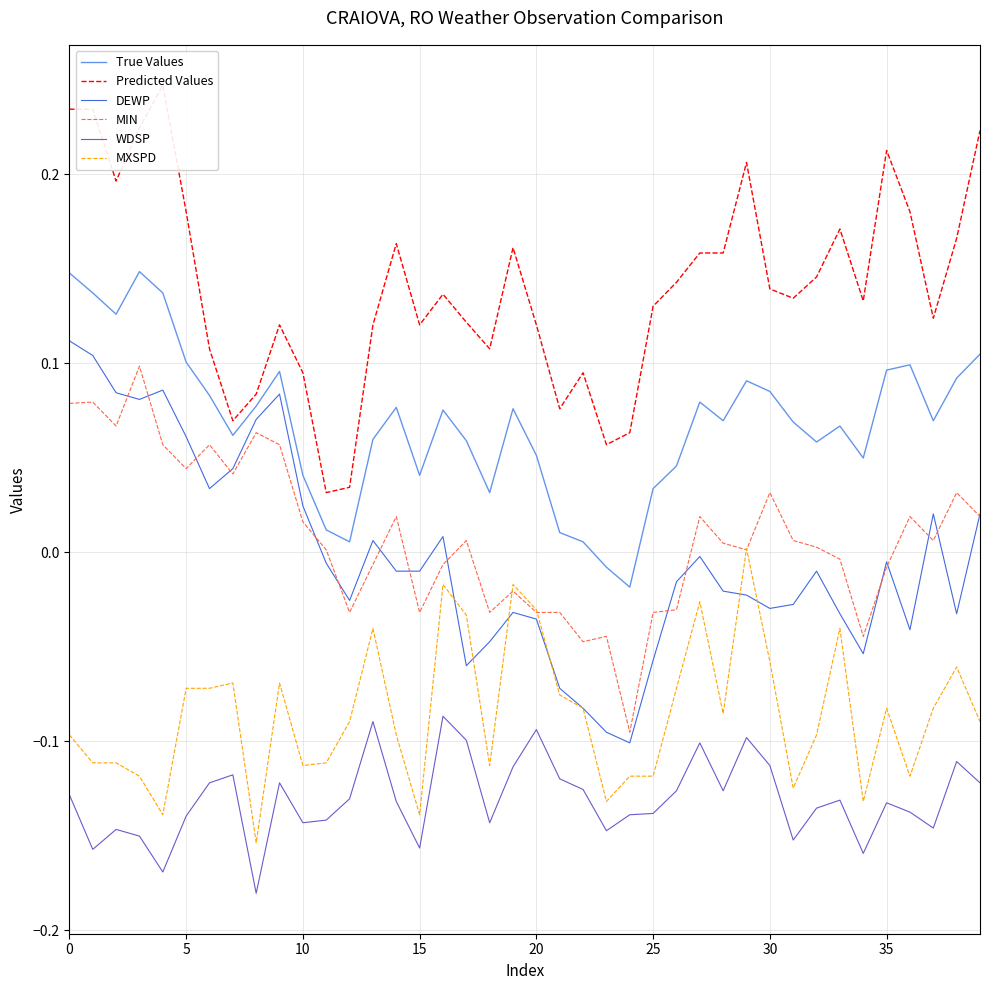

True or false: MIN and True Values cross at least once.

False